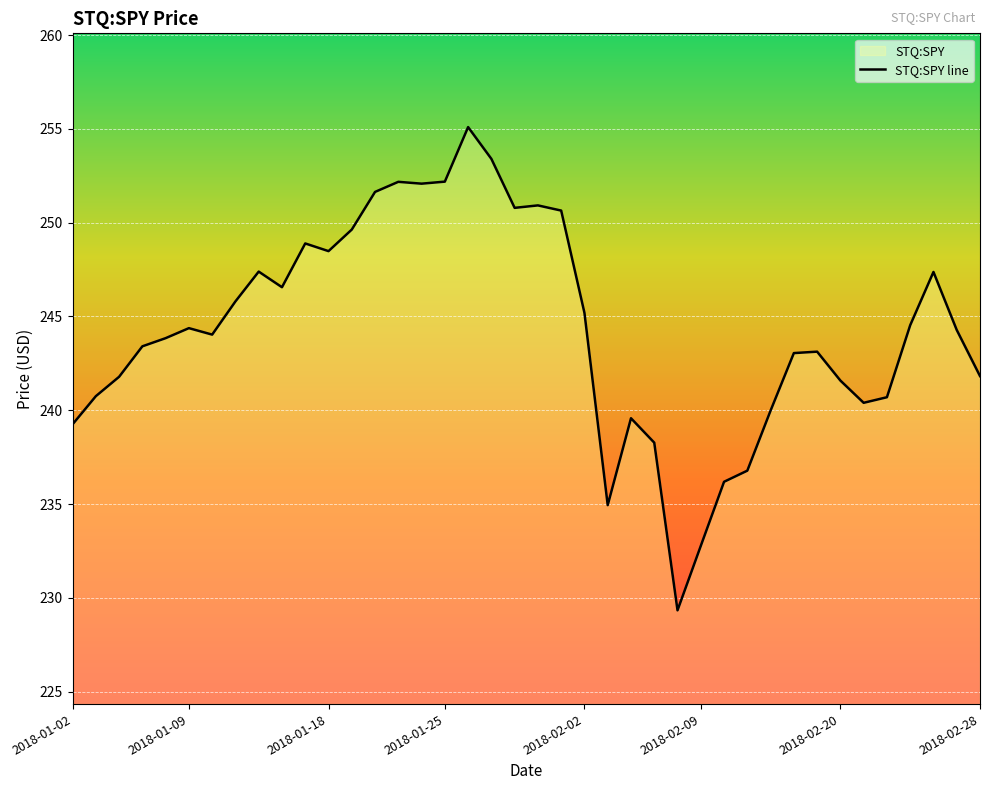

What is the value of the 25th point from the left?

239.6